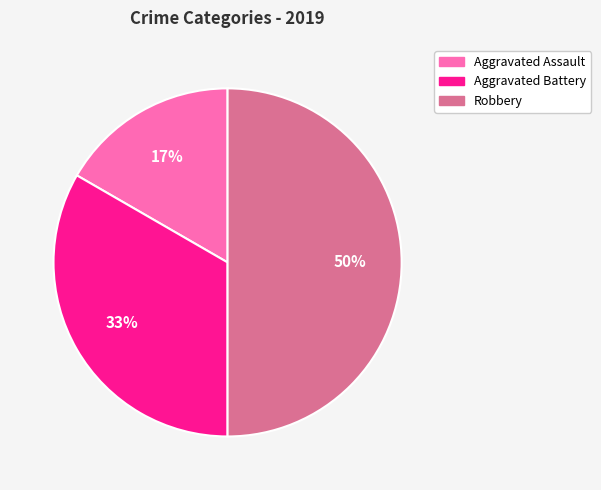

Combined, do Aggravated Assault and Robbery account for over 50%?

Yes